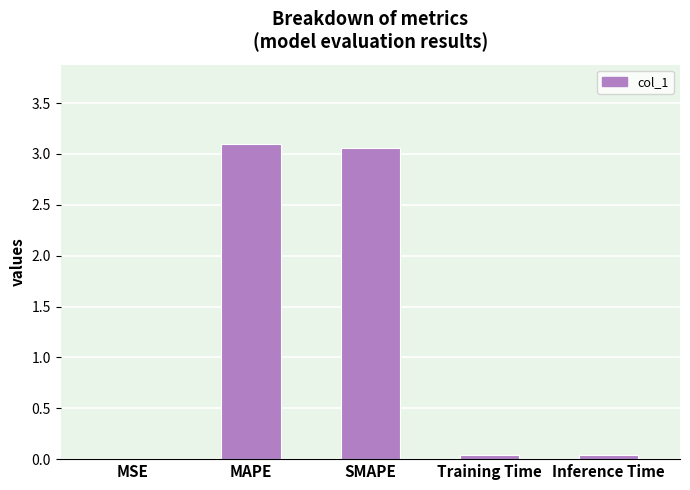

What is the difference between the values at SMAPE and Training Time?

3.0